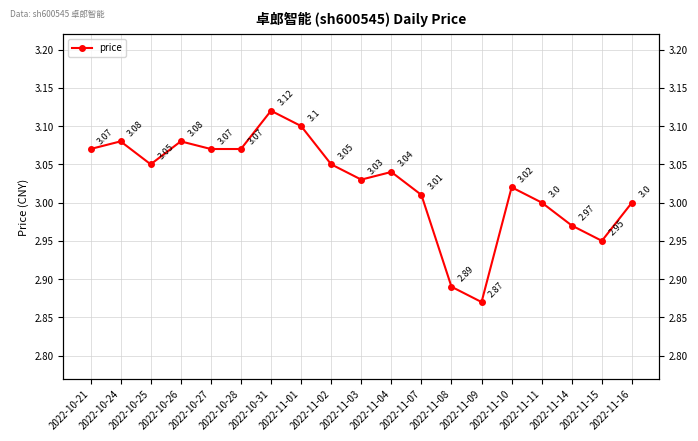

What is the label of the 5th point from the right?

2022-11-10